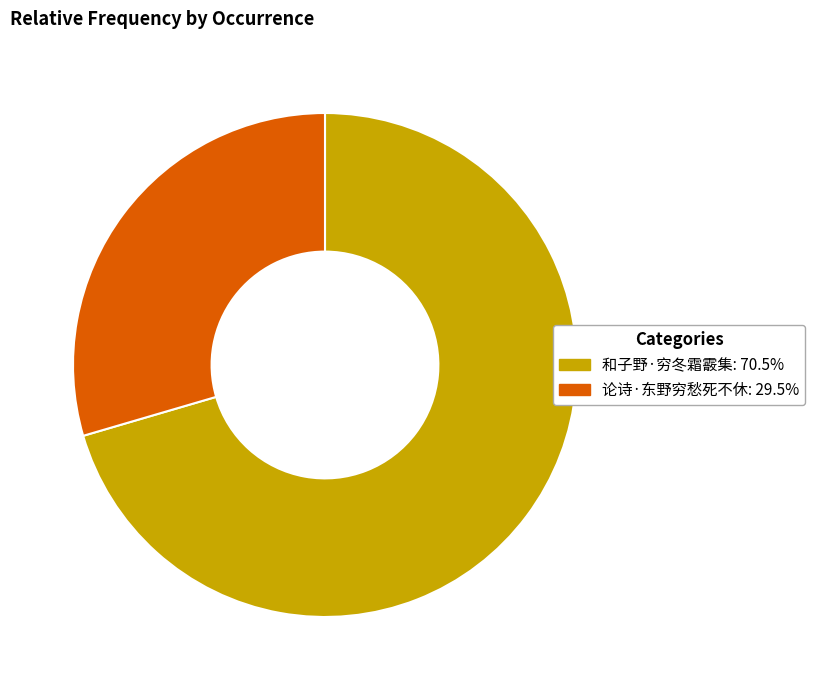

True or false: 论诗·东野穷愁死不休 accounts for 36% of the total.

False